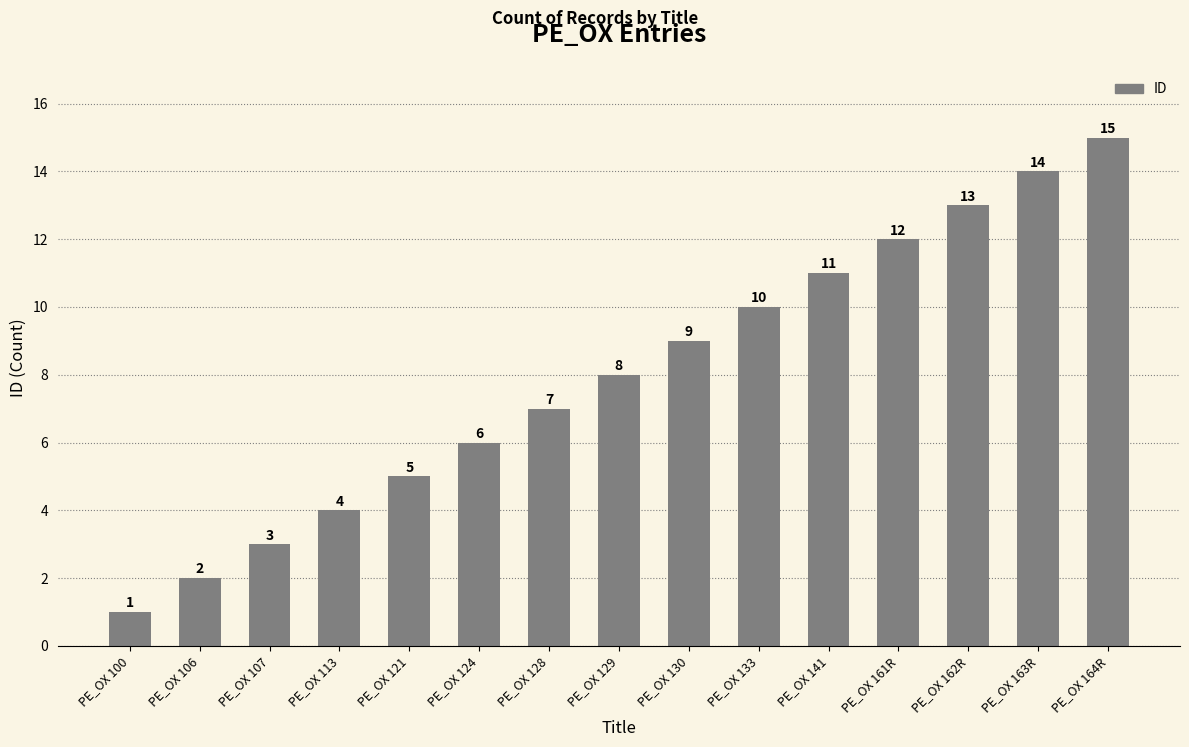

How many data points does each series have?

15